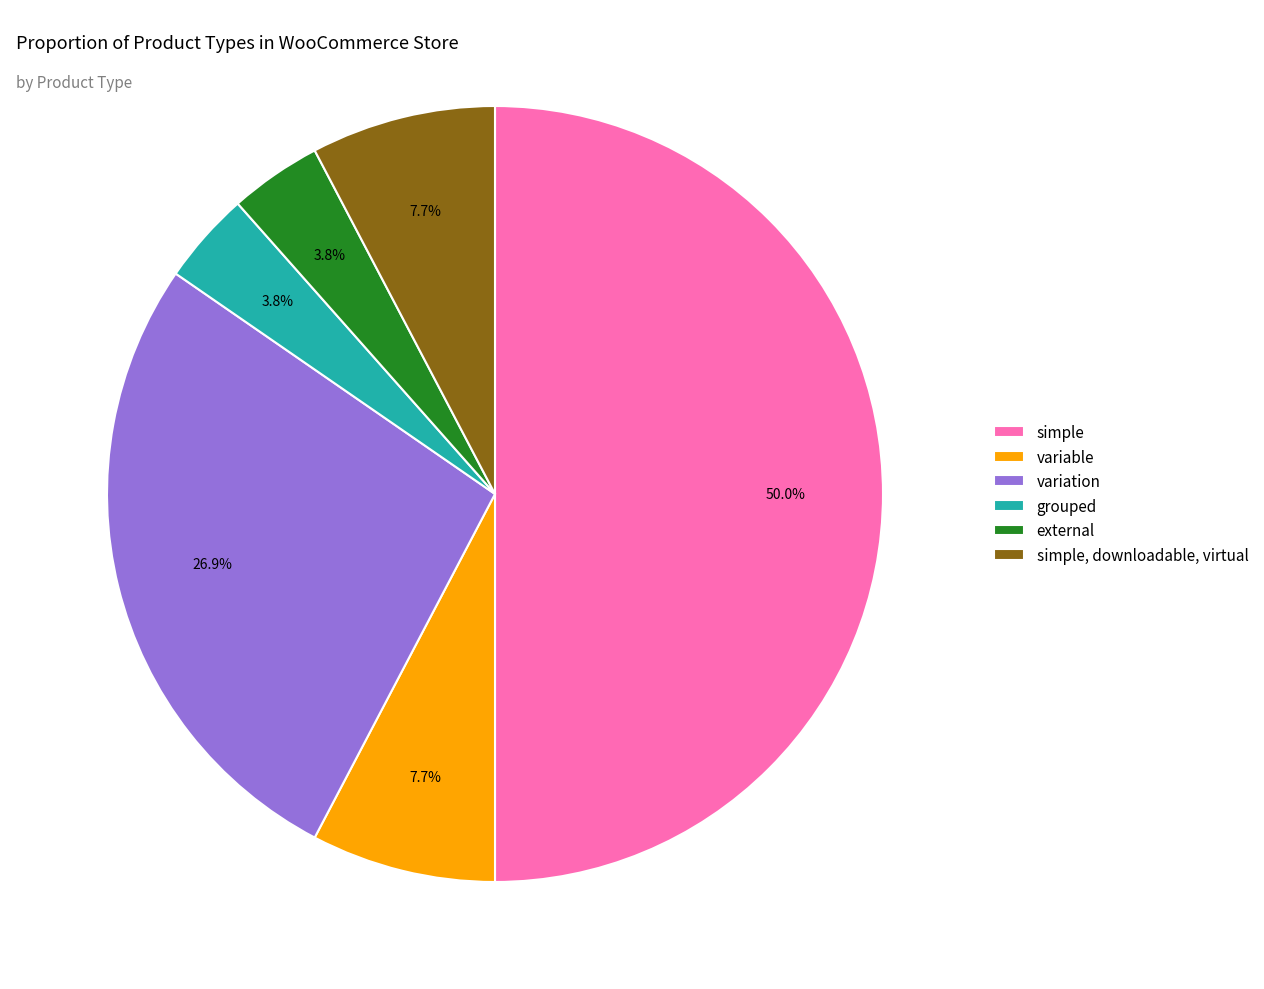

Which has a higher value, external or variable?

variable